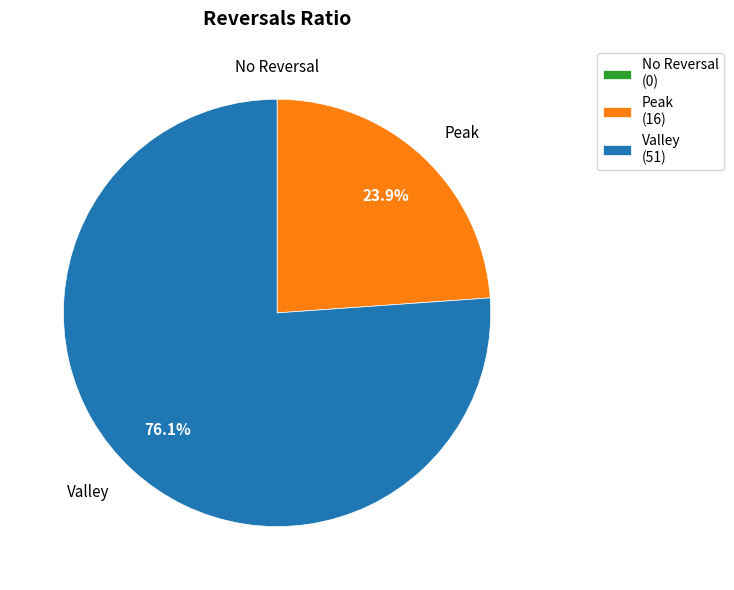

To the nearest percent, what is the average slice percentage?

33%